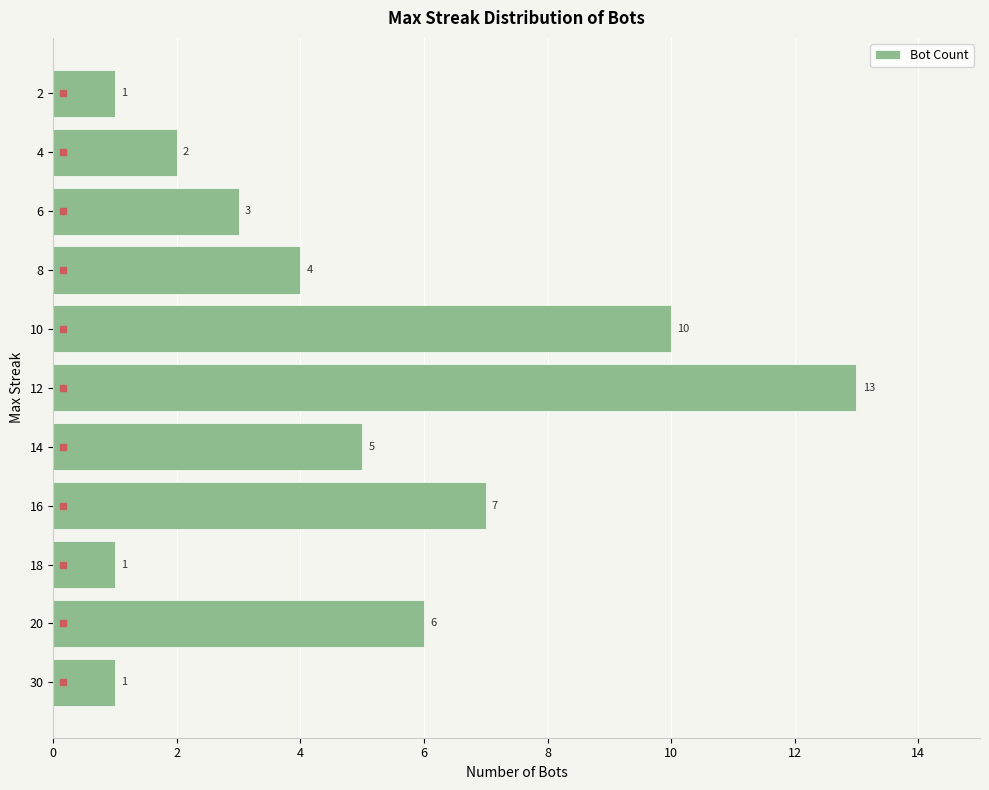

Reading top to bottom, transcribe all the data shown in this chart.

2=1	4=2	6=3	8=4	10=10	12=13	14=5	16=7	18=1	20=6	30=1